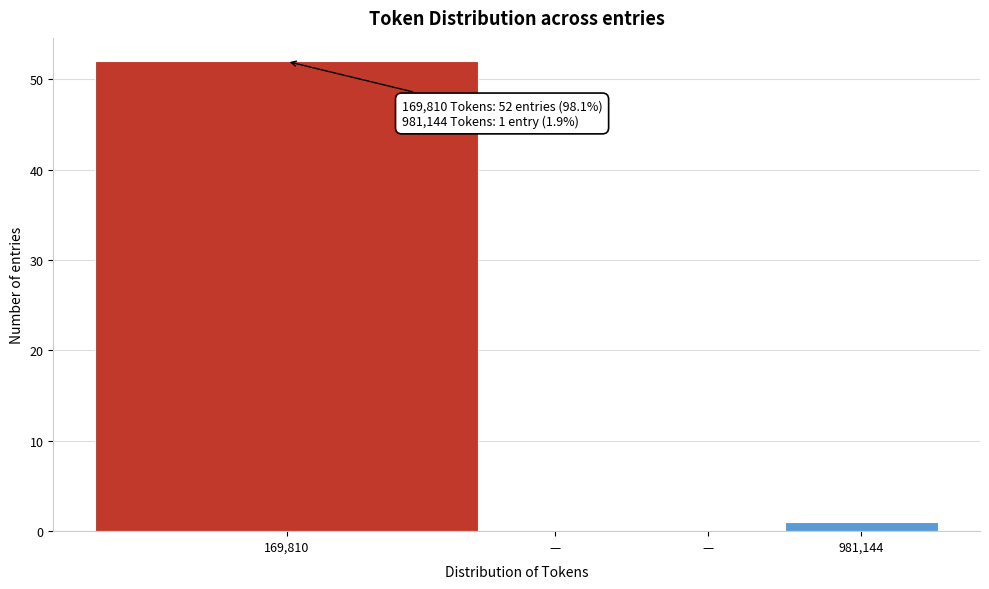

How many distinct data groups are displayed?

1